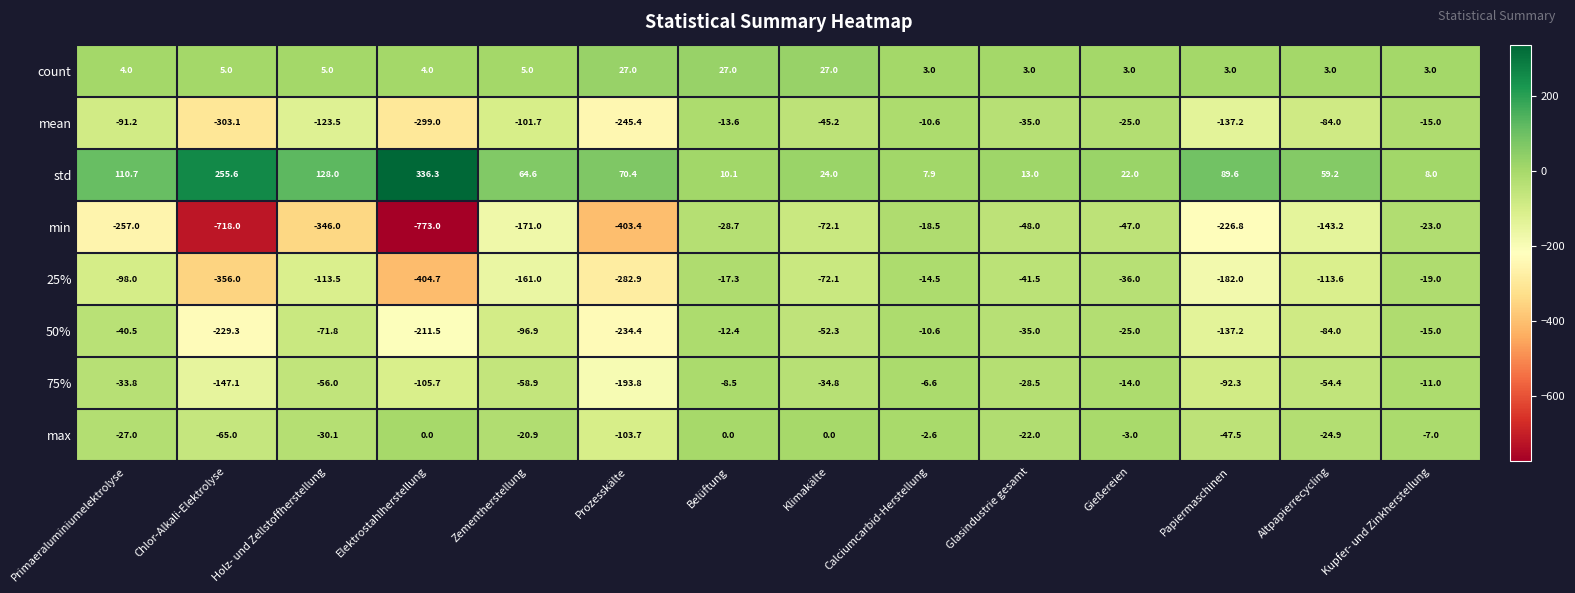

What is the lowest value of the 50% series?

-234.4